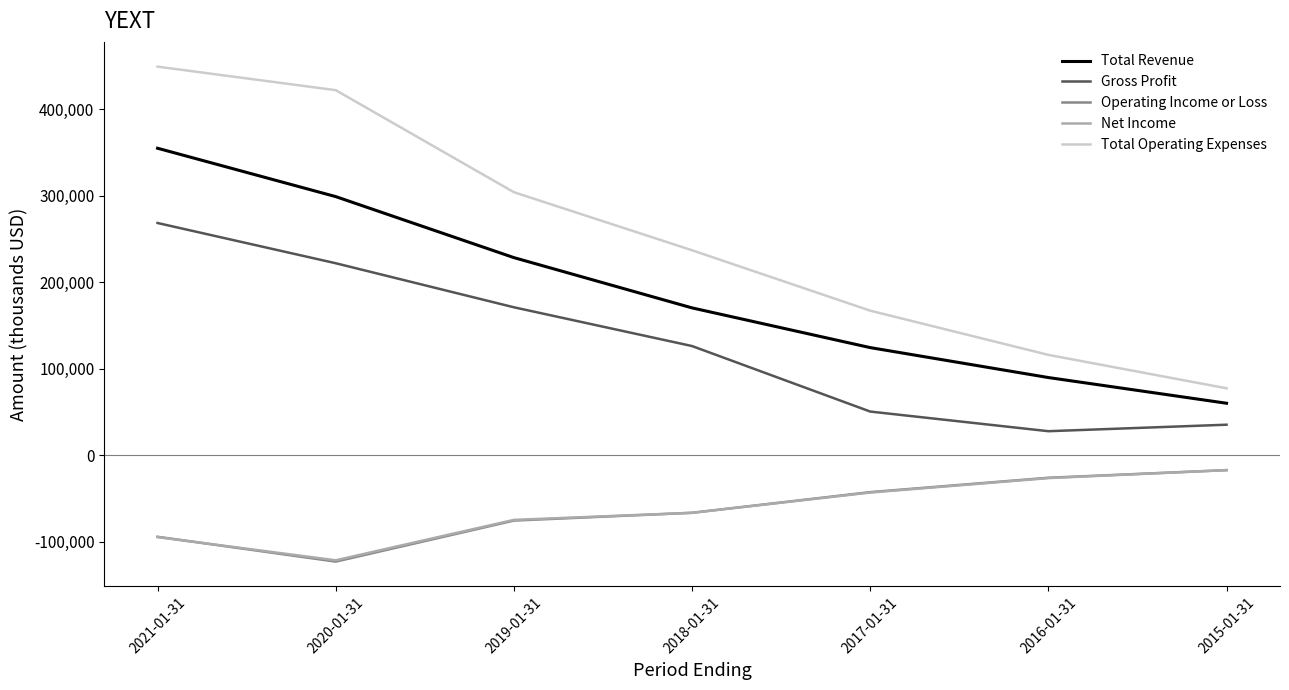

Which series has the widest spread of values?

Total Operating Expenses